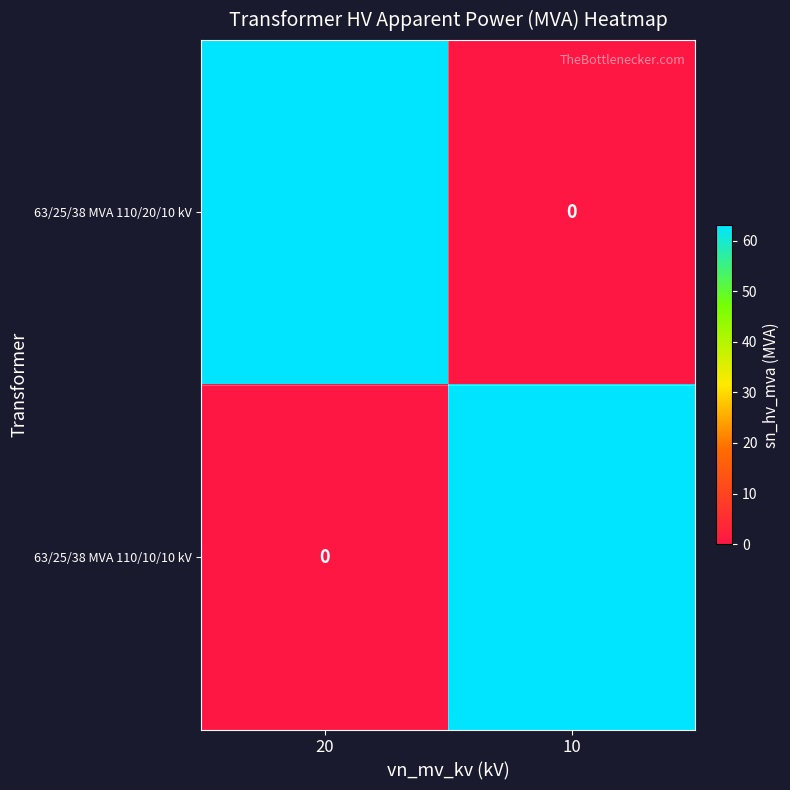

What is the sum of the 63/25/38 MVA 110/20/10 kV values at 10 and 20?

63